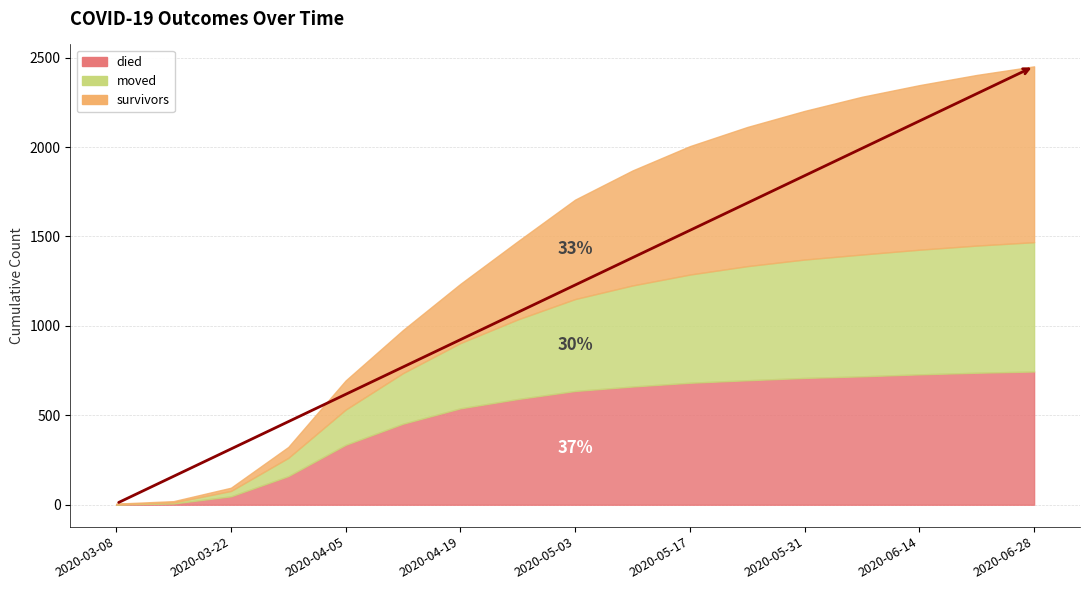

Where do moved and survivors first cross each other?

2020-03-15 and 2020-03-22